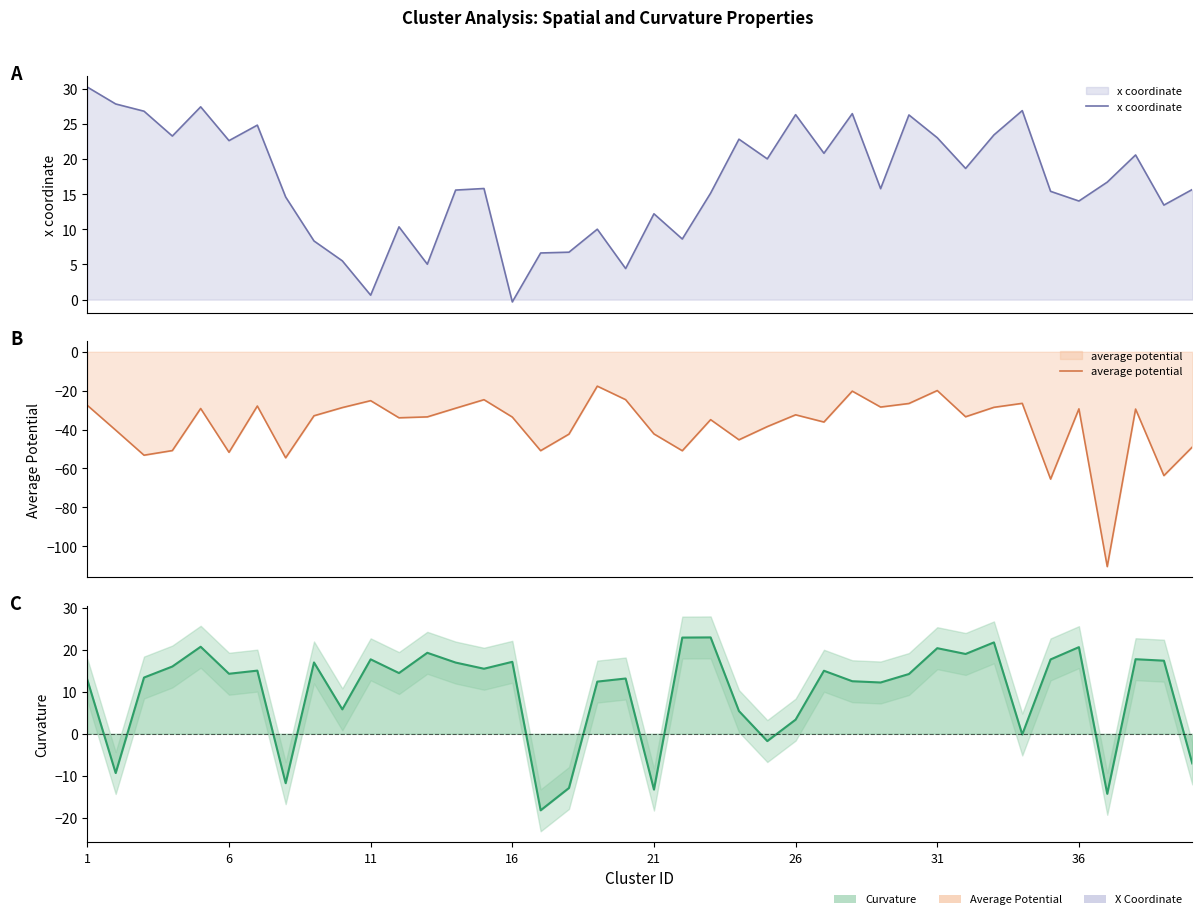

At which label does x coordinate reach its peak?

1